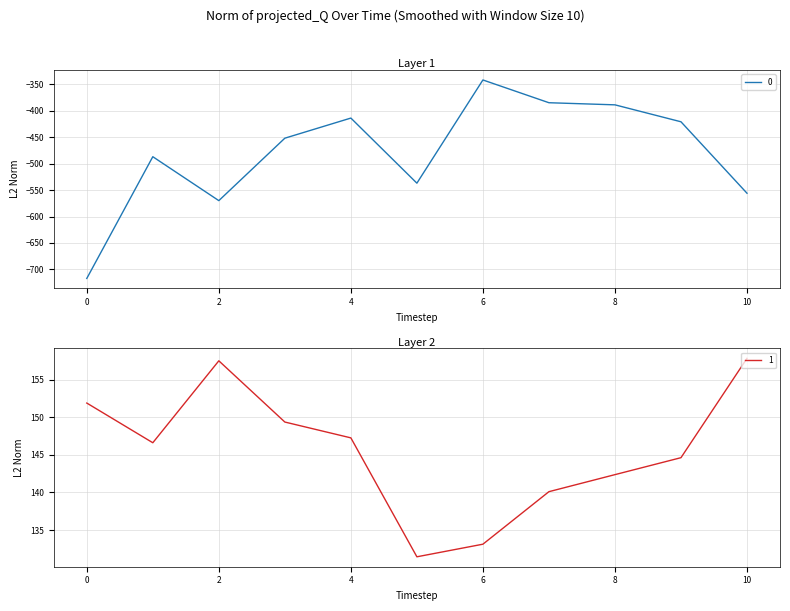

True or false: 0 and 1 intersect in this chart.

False